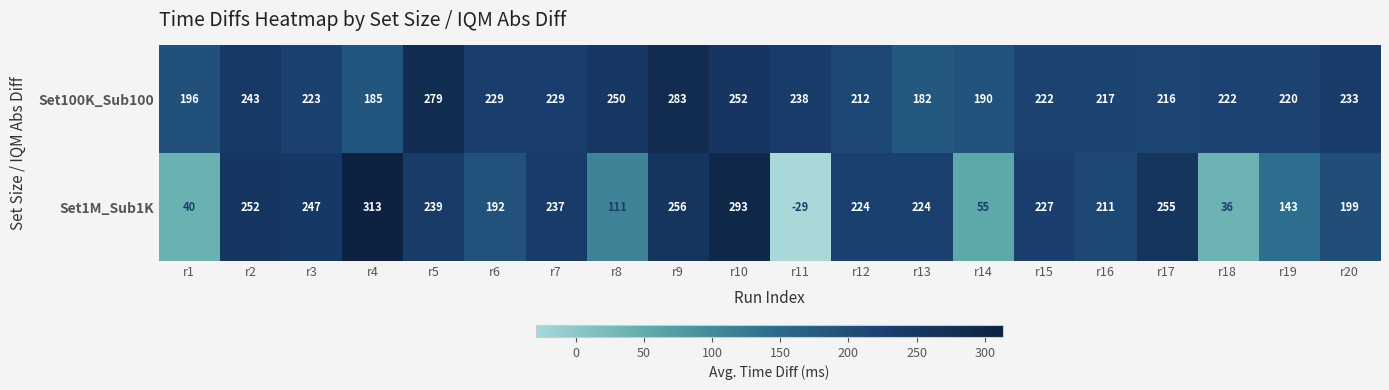

The Set100K_Sub100 series shows 367 at r17. True or false?

False